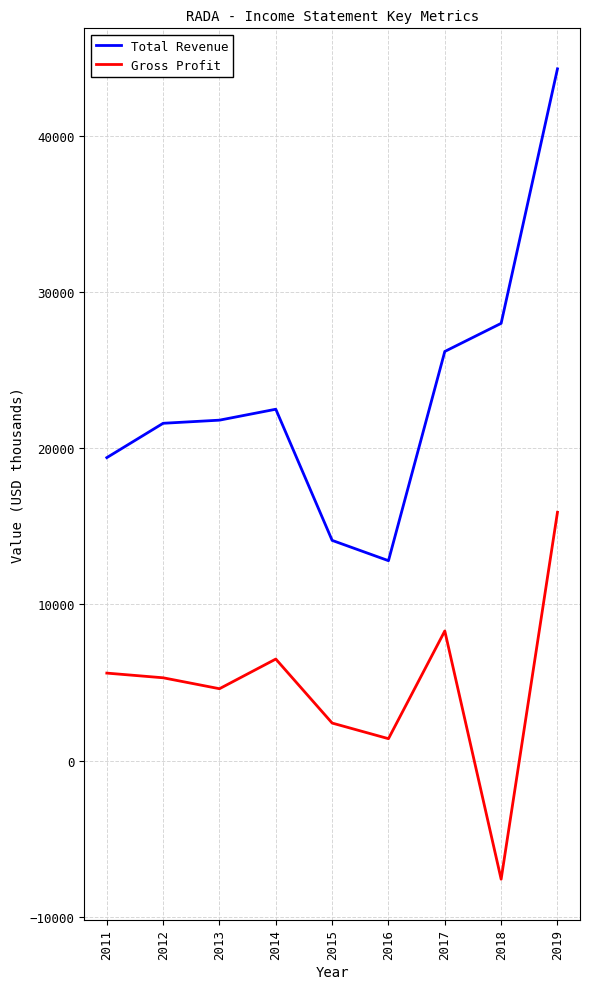

Where is the first local minimum for Gross Profit?

2013